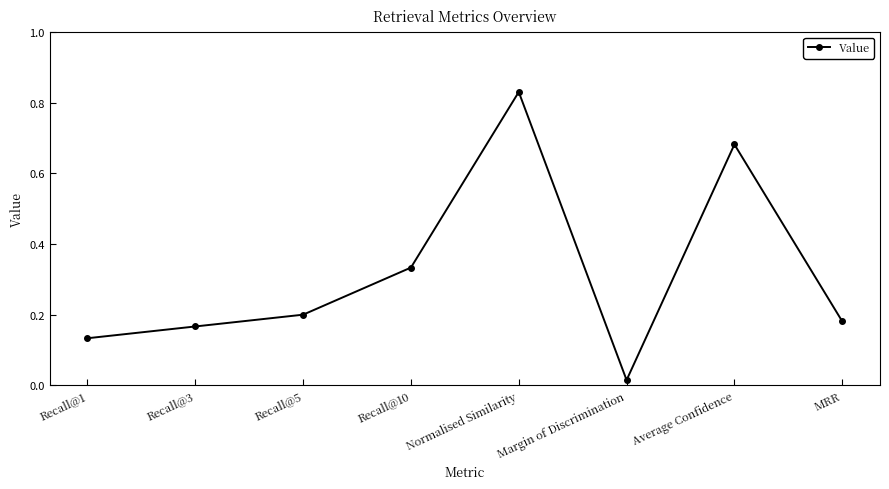

Which category has the highest value across all series?

Normalised Similarity